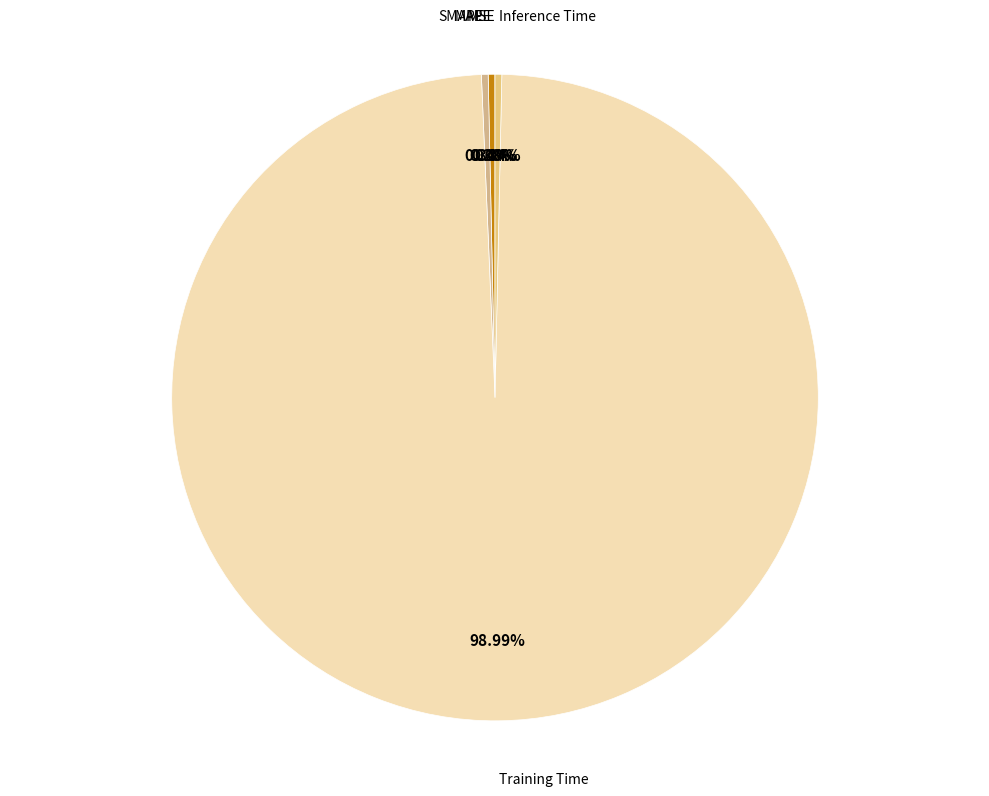

Rank the categories by value from lowest to highest.

MSE, MAPE, SMAPE, Inference Time, Training Time